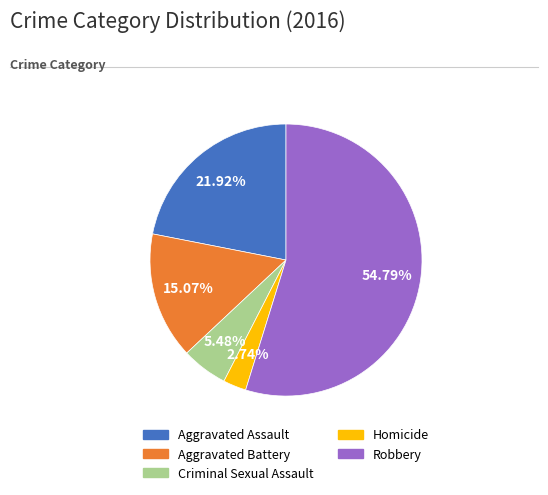

Rank the categories by value from lowest to highest.

Homicide, Criminal Sexual Assault, Aggravated Battery, Aggravated Assault, Robbery